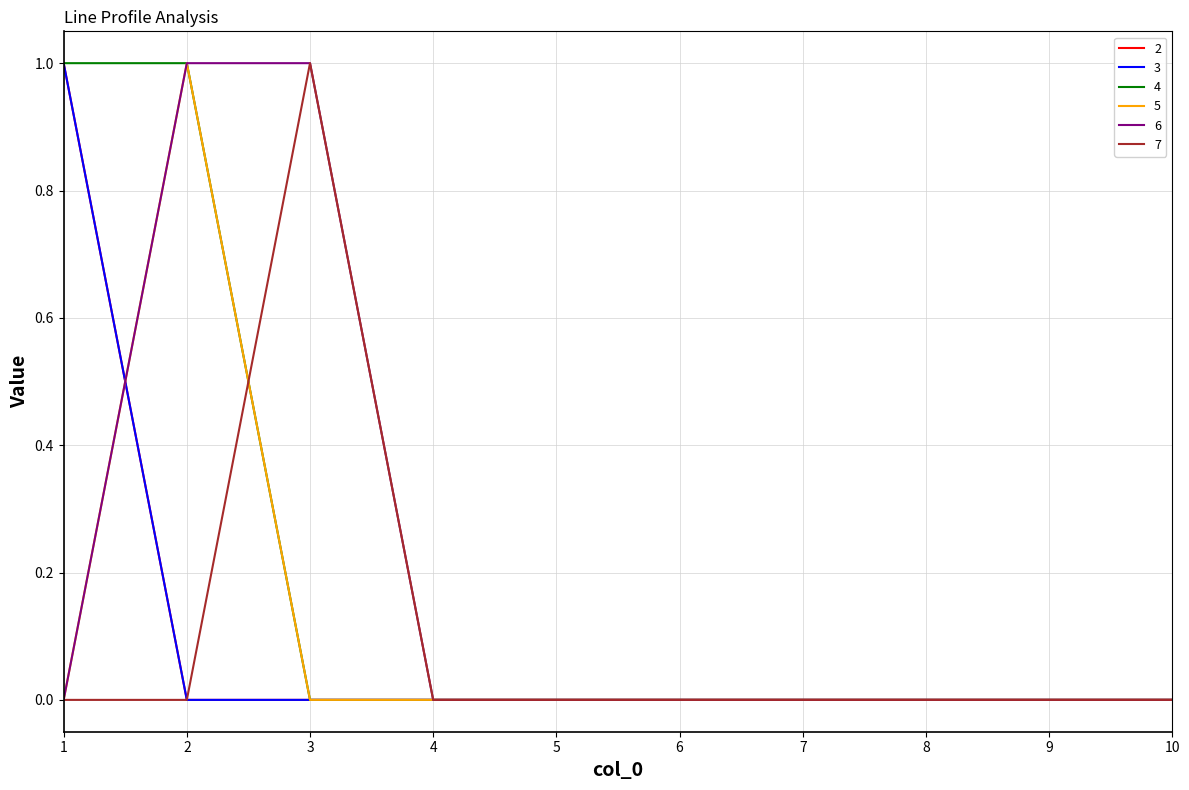

The 5 series shows 1 at 8. True or false?

False